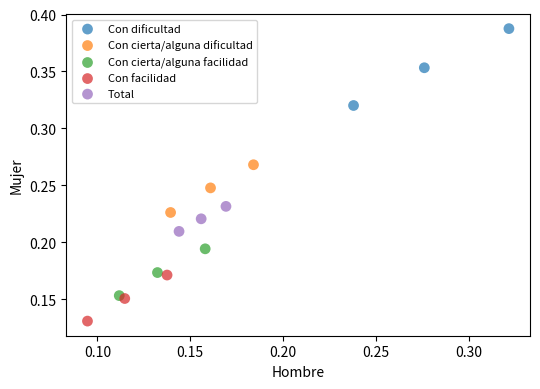

Which series has the largest Y range (max minus min)?

Con dificultad